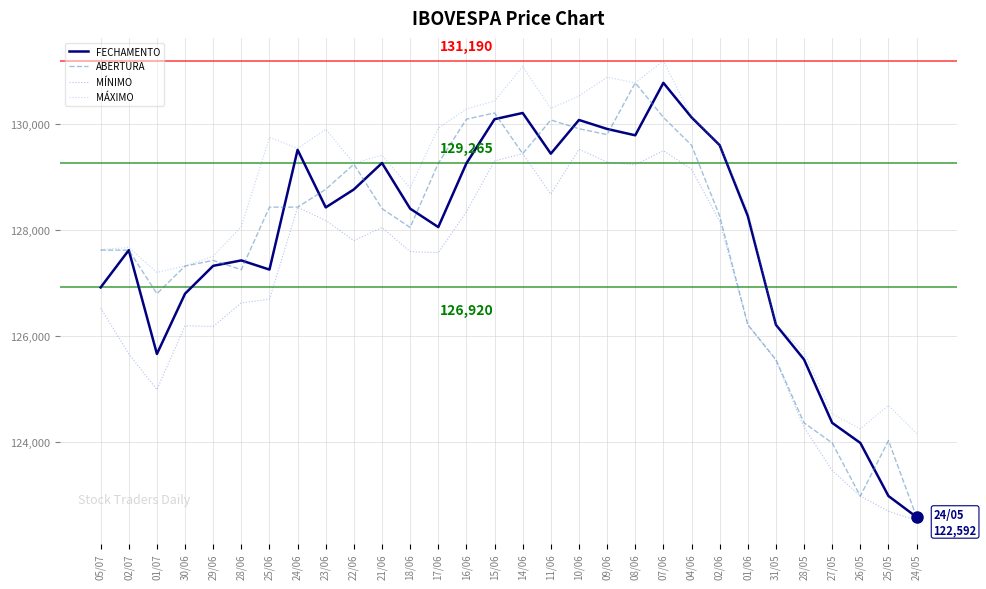

The value of MÁXIMO at 26/05 is 124256. True or false?

True